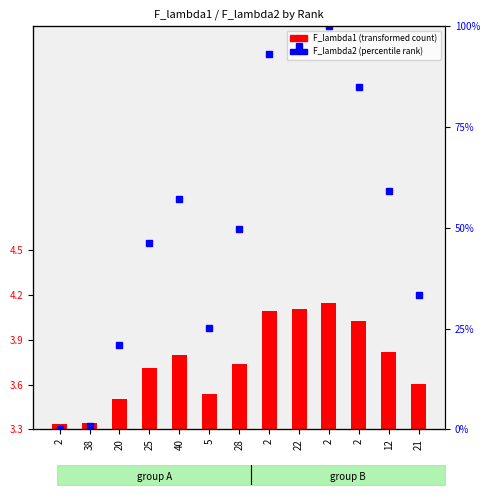

What value does the data have at 20?

21.0